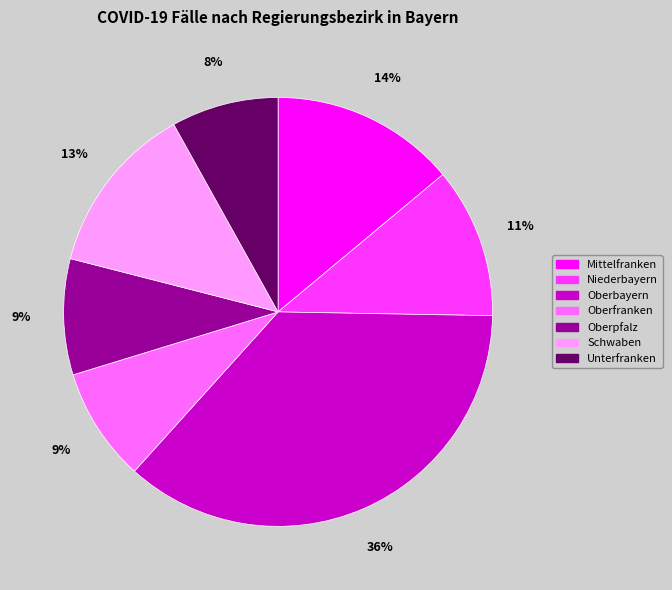

What percentage is the Schwaben slice, to the nearest percent?

13%